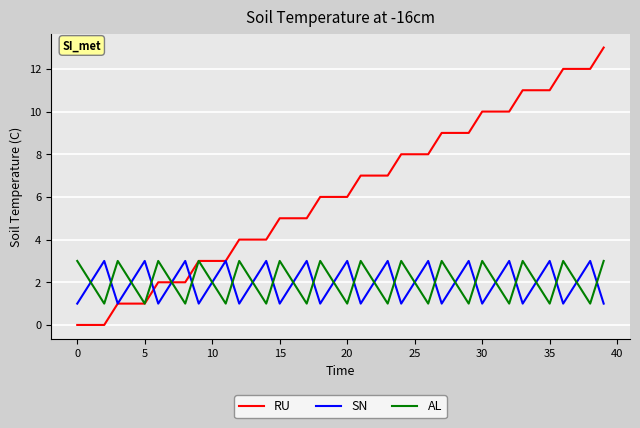

Which series has the largest range (max minus min)?

RU